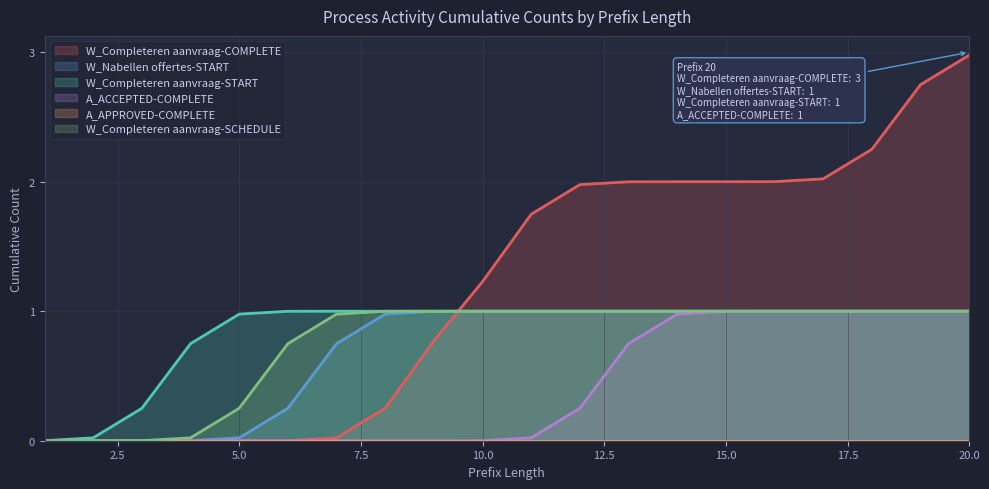

What is the maximum value shown in the chart?

3.0